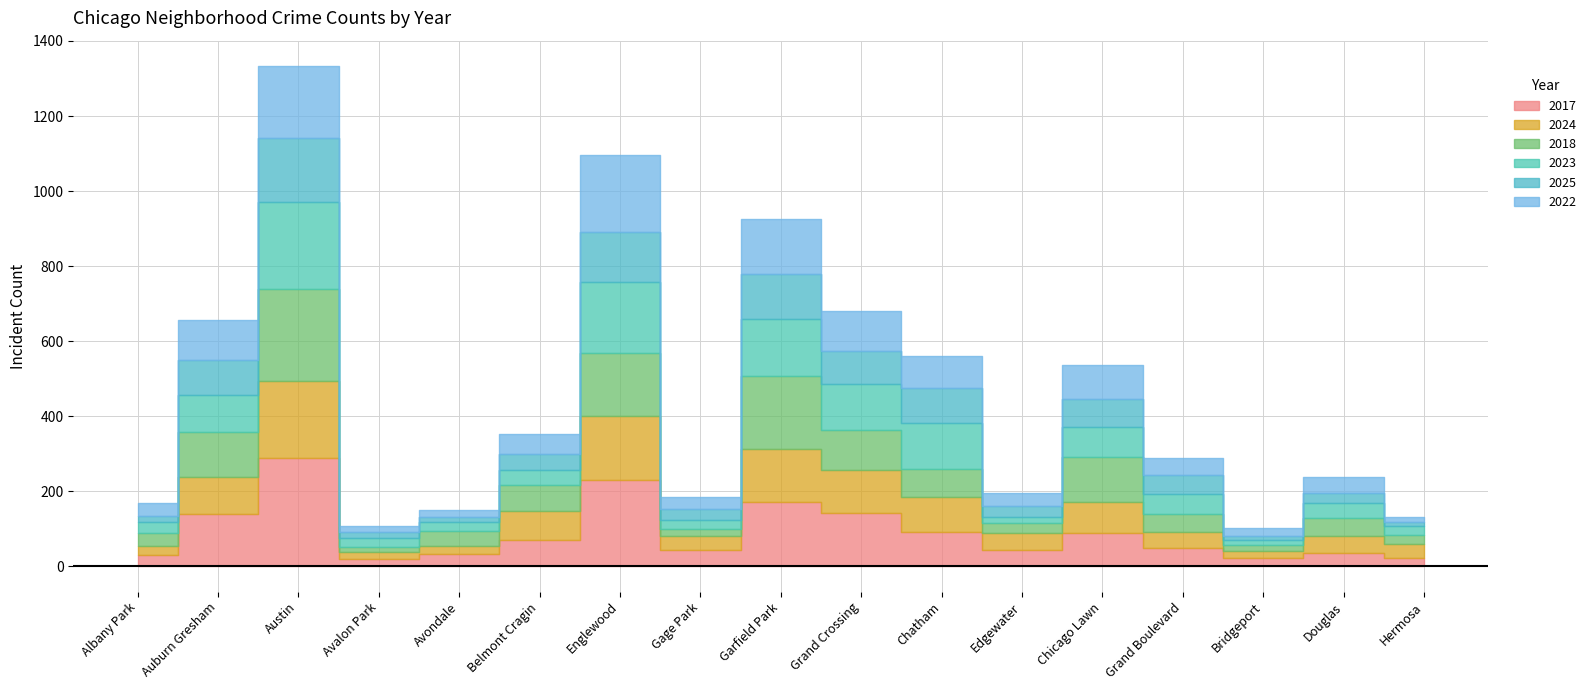

Reading left to right, extract all data points from this chart.

2017: 30	139	290	21	32	71	231	43	172	142	92	45	88	48	22	37	23
2024: 24	100	205	17	22	76	171	38	141	116	93	45	85	43	18	43	36
2018: 34	120	245	14	40	70	168	20	195	105	76	26	118	48	16	48	24
2023: 31	98	232	25	24	41	187	24	152	122	122	16	81	55	15	41	24
2025: 16	93	170	15	14	42	133	29	118	90	92	30	75	50	10	28	12
2022: 34	106	192	17	18	54	207	32	147	106	86	33	91	44	21	42	14